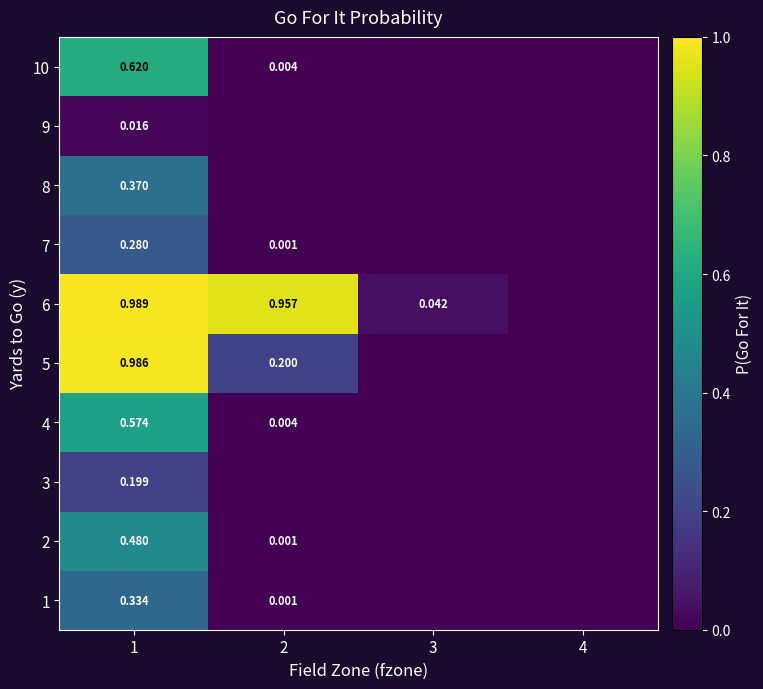

Is the value of 9 at 1 greater than the value of 1 at 1?

No